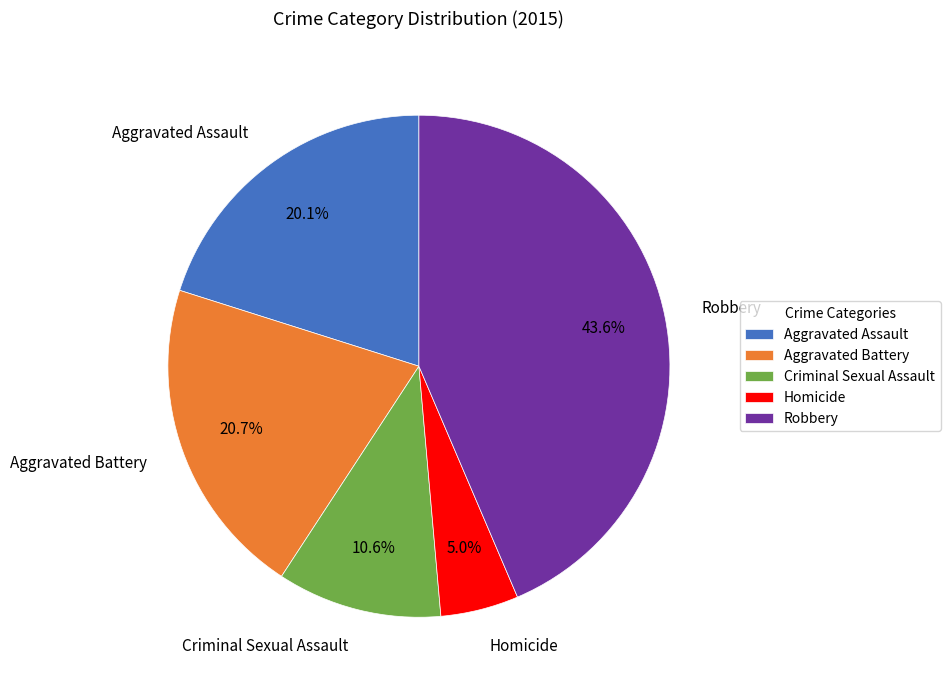

The Aggravated Assault slice represents 20% of the pie. True or false?

True